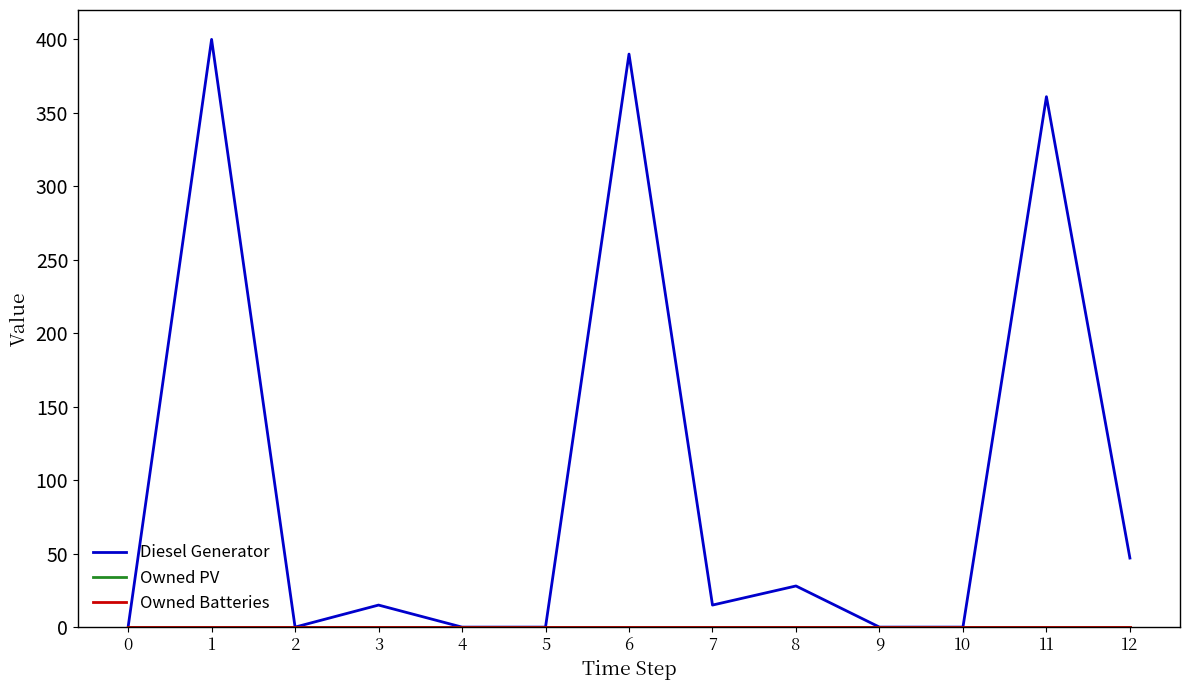

True or false: Owned PV has more than 2 interior local peaks.

False